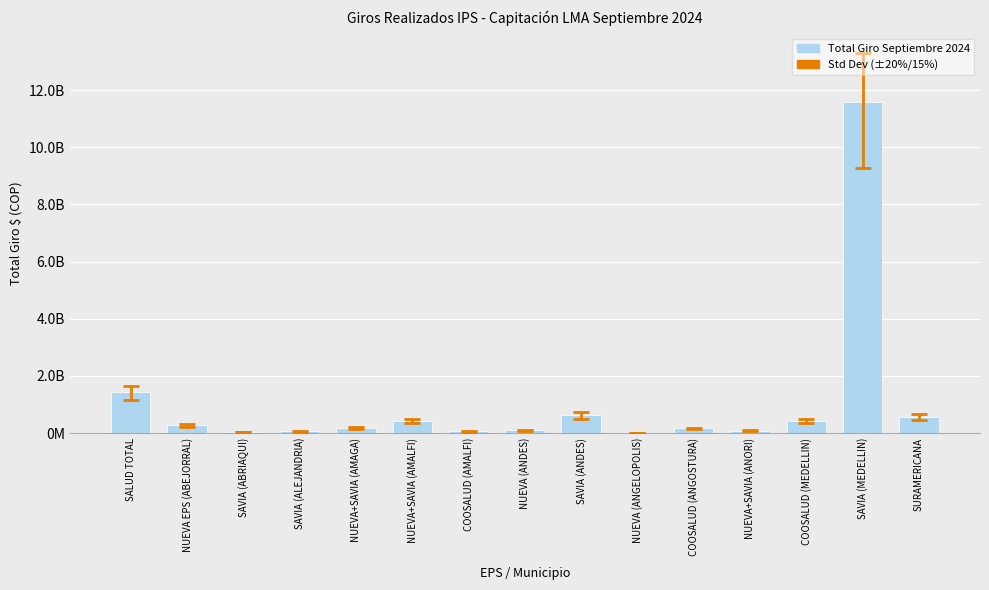

Rank the categories by value from lowest to highest.

NUEVA (ANGELOPOLIS), SAVIA (ABRIAQUI), COOSALUD (AMALFI), SAVIA (ALEJANDRIA), NUEVA+SAVIA (ANORI), NUEVA (ANDES), COOSALUD (ANGOSTURA), NUEVA+SAVIA (AMAGA), NUEVA EPS (ABEJORRAL), NUEVA+SAVIA (AMALFI), COOSALUD (MEDELLIN), SURAMERICANA, SAVIA (ANDES), SALUD TOTAL, SAVIA (MEDELLIN)